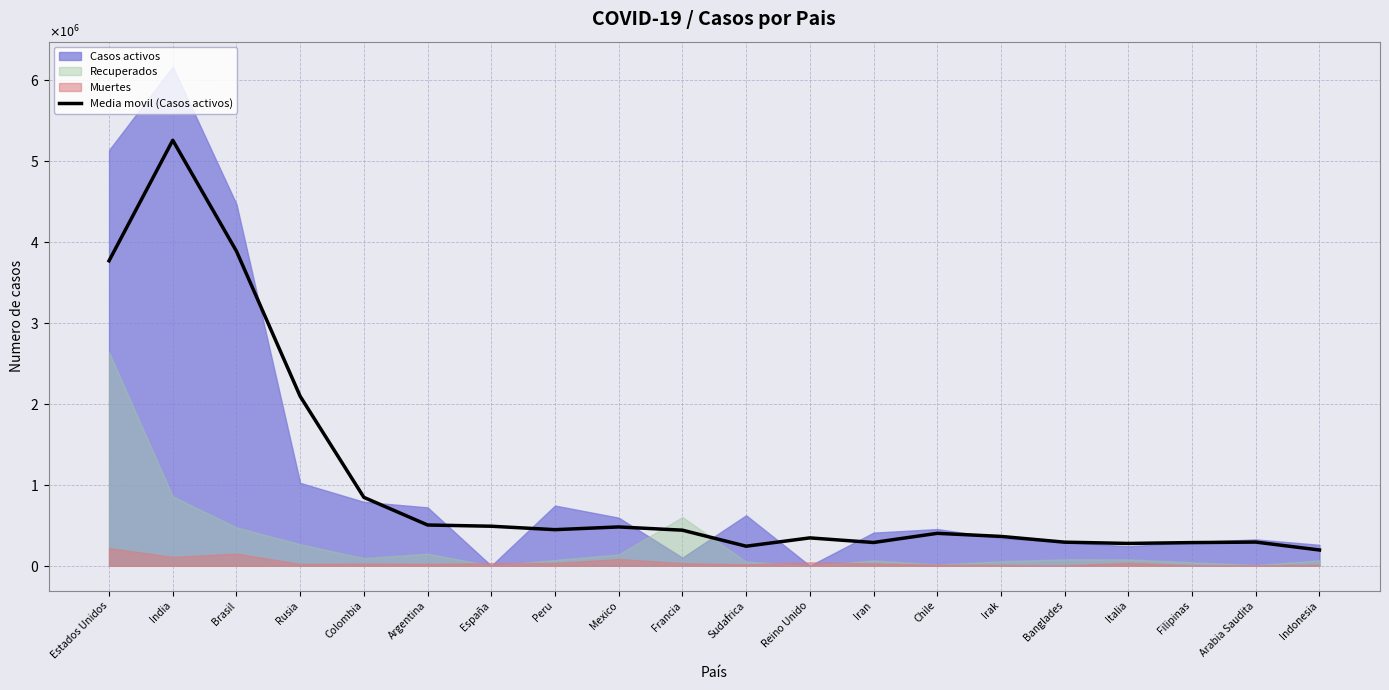

How many interior local peaks (higher than both neighbors) does the data have?

5